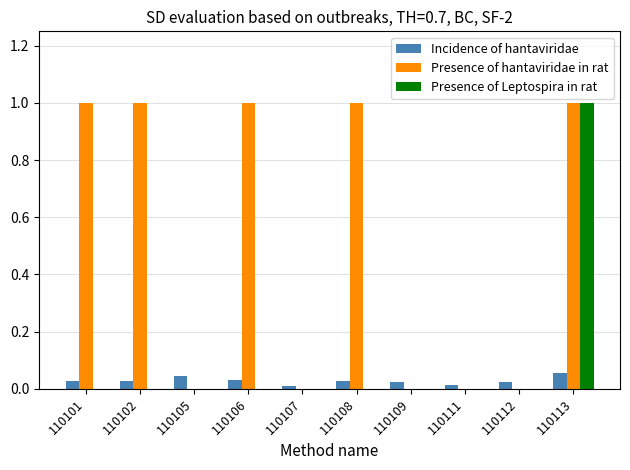

Is the value of Presence of Leptospira in rat at 110113 greater than the value of Presence of hantaviridae in rat at 110105?

Yes